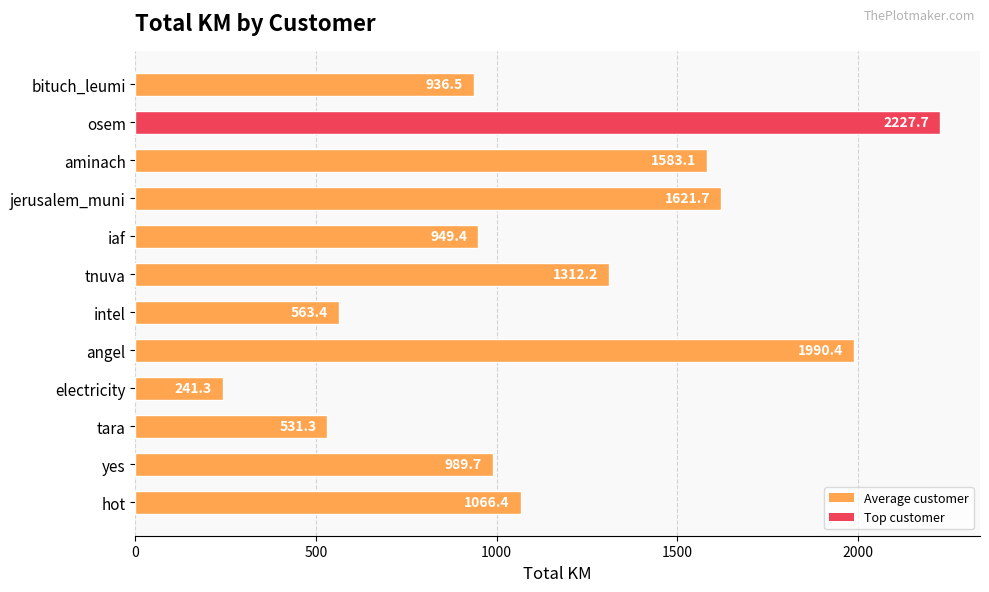

What is the average value?

1167.8